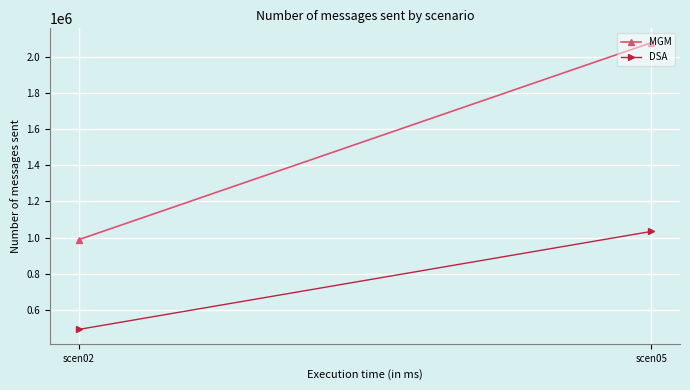

Reading right to left, transcribe all the data shown in this chart.

MGM: 2078400	988000
DSA: 1034004	491530